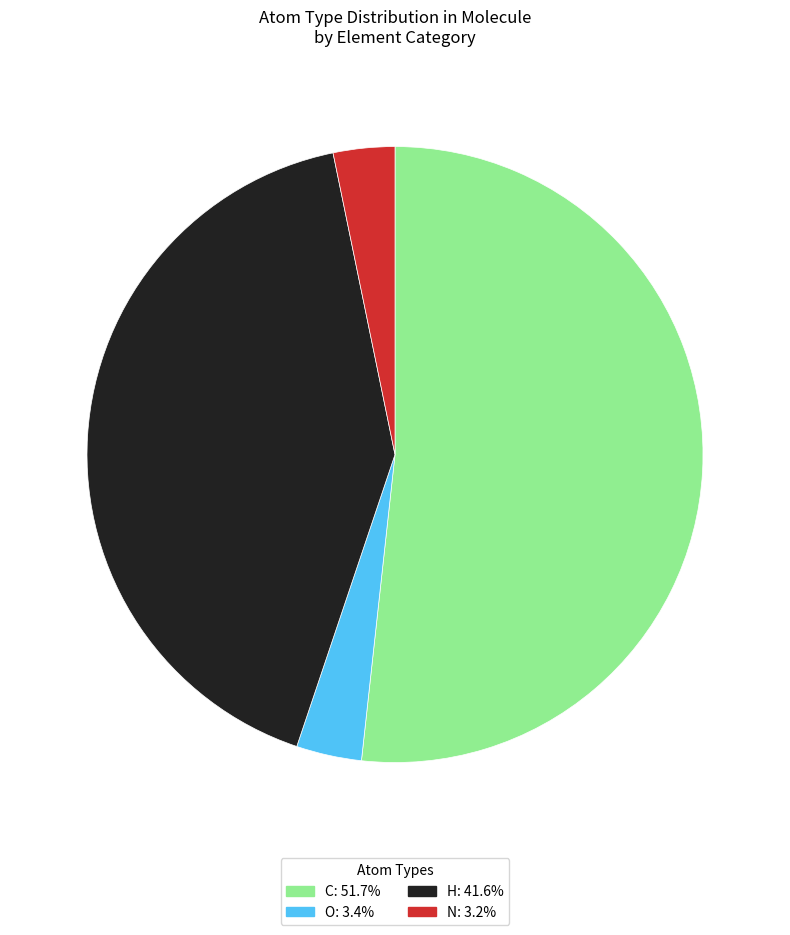

Is C: 51.7% the majority of the pie?

Yes